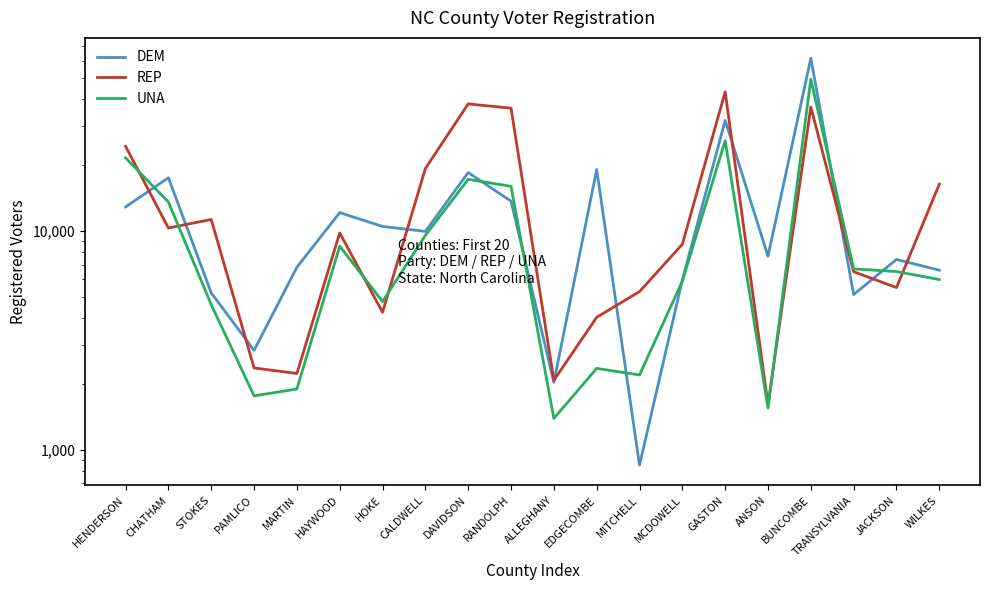

What is the label of the 10th point from the left?

RANDOLPH